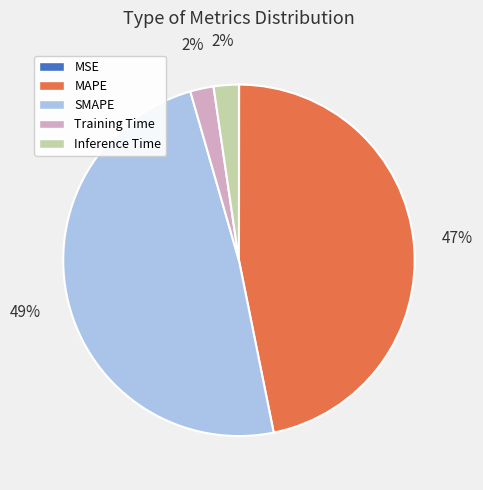

Does any single category account for the majority?

No